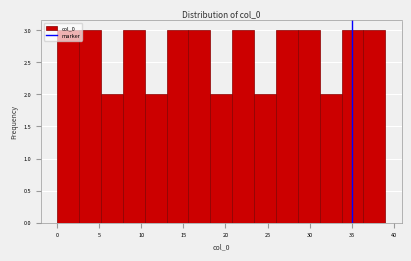

What is the height of the bar covering 23.4 to 26.0 on the x-axis? Neither the bar edges nor the heights are printed on the chart, so give them approximately, as read against the axes.

2